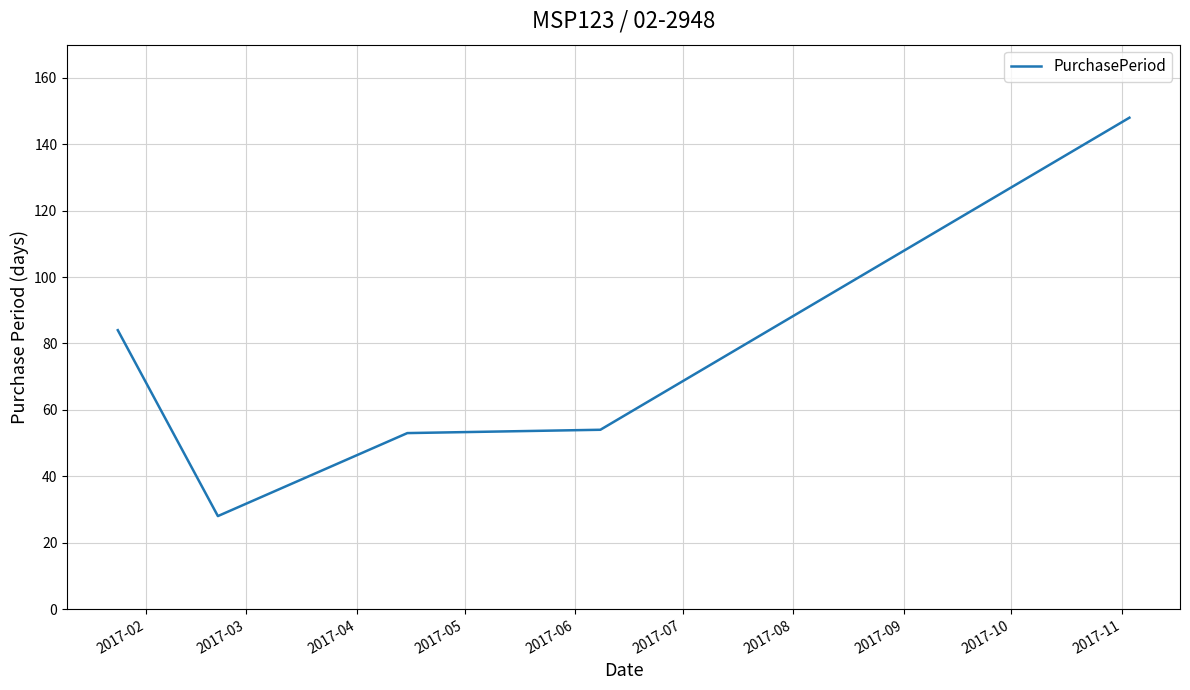

What is the smallest value displayed?

28